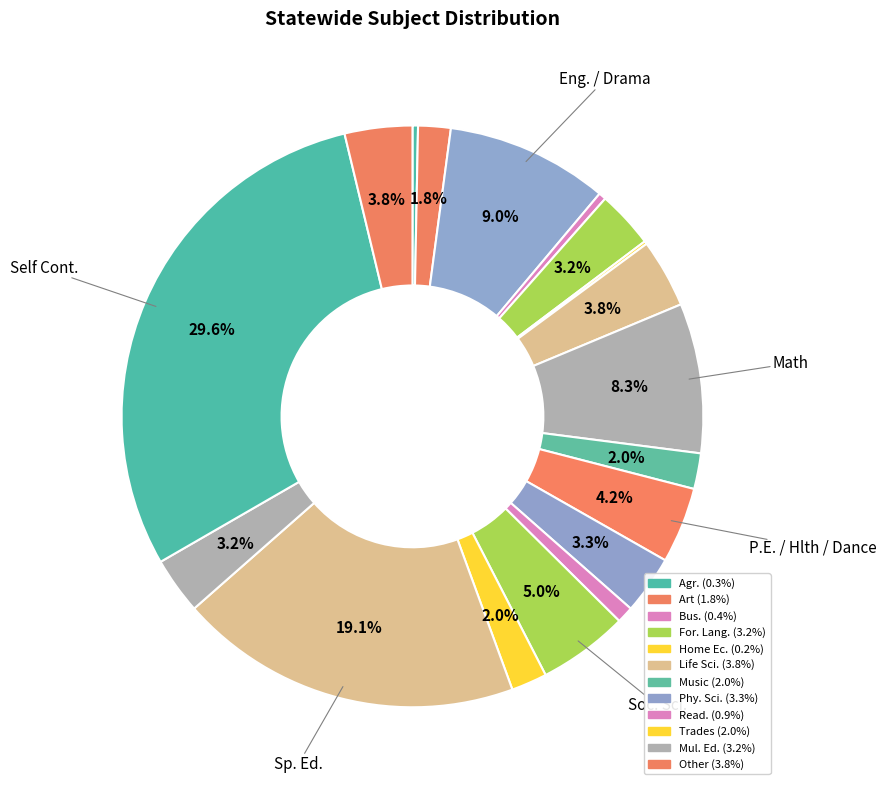

To the nearest percent, what is the difference between the largest and smallest slice percentages?

29%